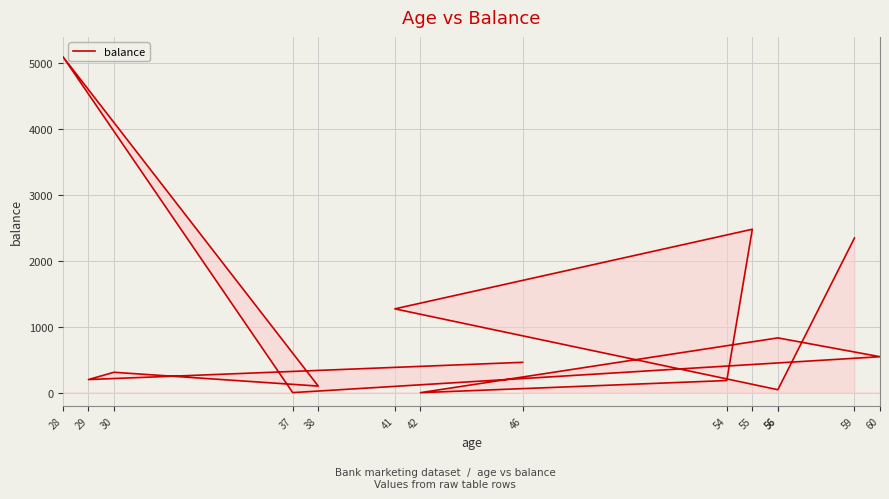

What is the difference between the second highest and second lowest values?

2475